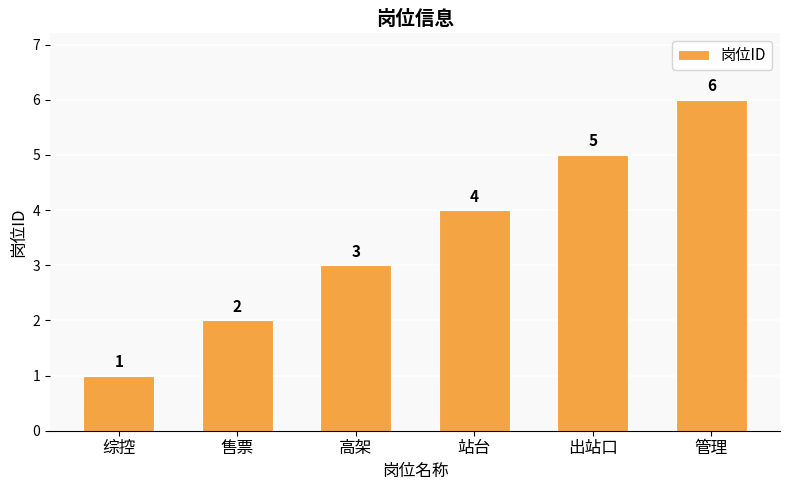

What is the average value?

4